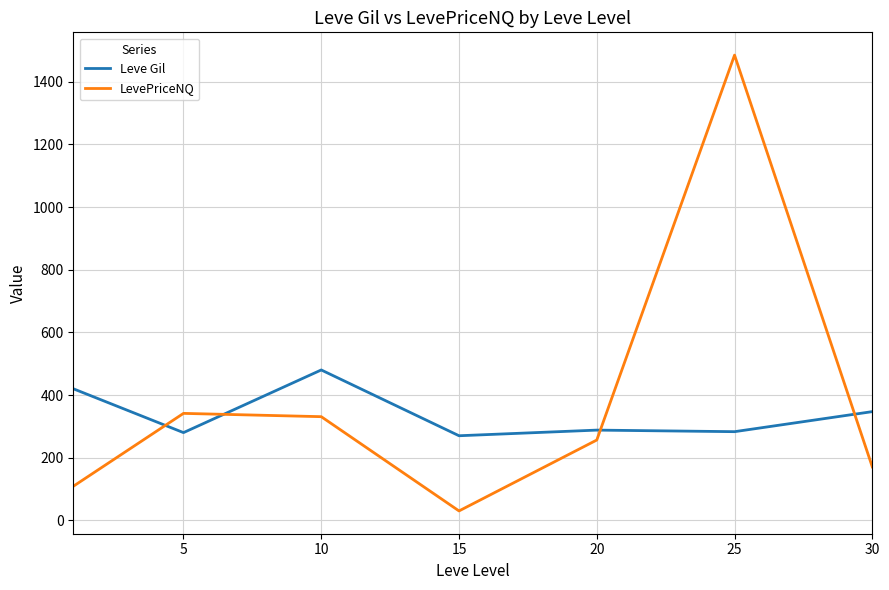

What is the greatest value displayed?

1485.0